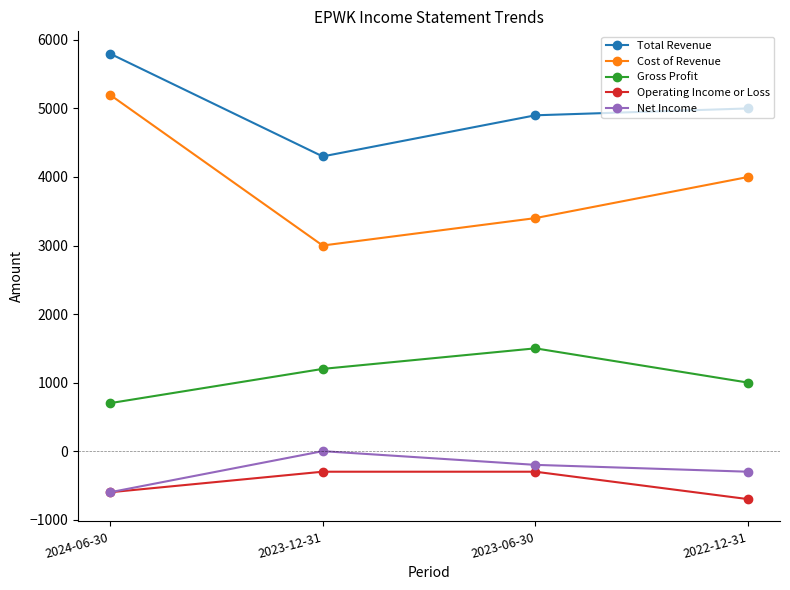

Reading left to right, what are all the values shown in this chart?

Total Revenue: 2024-06-30=5800	2023-12-31=4300	2023-06-30=4900	2022-12-31=5000
Cost of Revenue: 2024-06-30=5200	2023-12-31=3000	2023-06-30=3400	2022-12-31=4000
Gross Profit: 2024-06-30=700	2023-12-31=1200	2023-06-30=1500	2022-12-31=1000
Operating Income or Loss: 2024-06-30=-600	2023-12-31=-300	2023-06-30=-300	2022-12-31=-700
Net Income: 2024-06-30=-600	2023-12-31=0	2023-06-30=-200	2022-12-31=-300